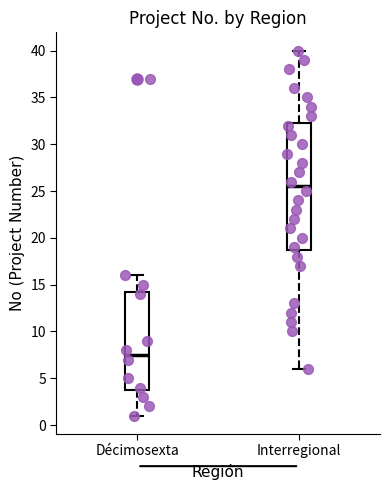

Comparing the boxes themselves (not the whiskers), which one is the tallest?

Interregional